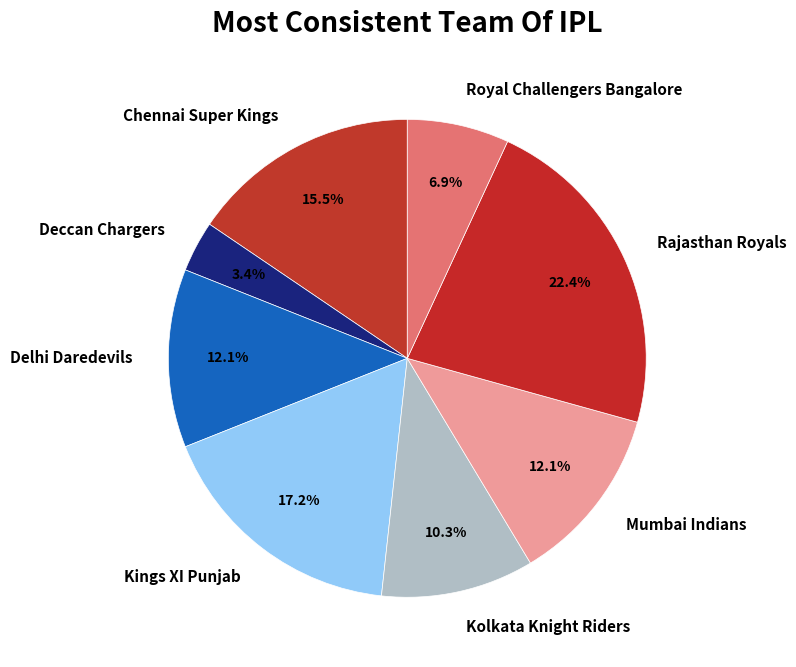

The Delhi Daredevils slice represents 26% of the pie. True or false?

False